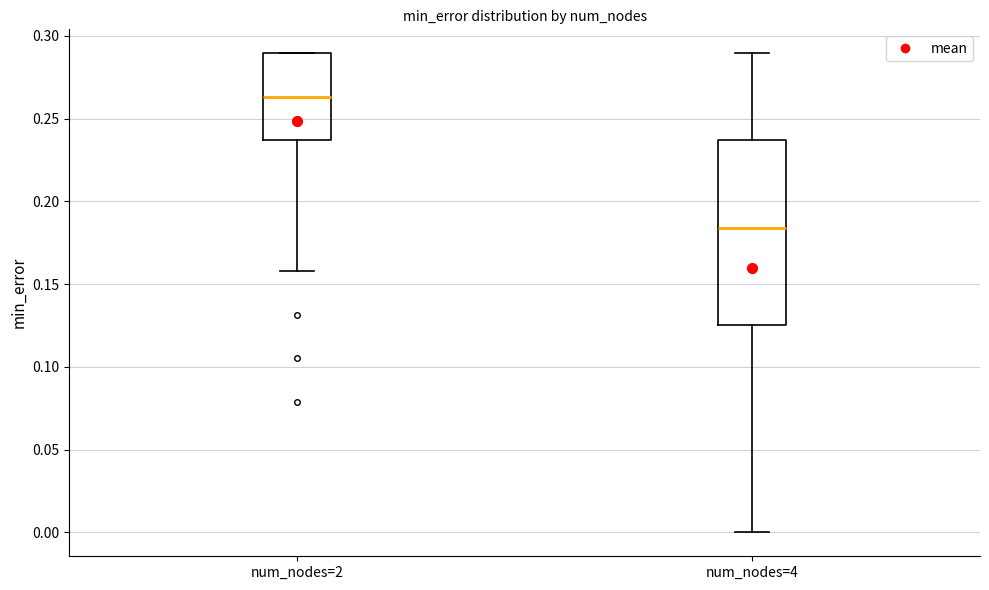

Reading left to right, transcribe this box plot: for each box, give where its median line is, the range the box spans, and where its two whiskers end, as read against the y-axis. The values are not printed on the chart, so give them approximately, as read against the axis.

num_nodes=2: median 0.265, box 0.235 to 0.290, whiskers 0.160 to 0.290
num_nodes=4: median 0.185, box 0.125 to 0.235, whiskers 0.000 to 0.290